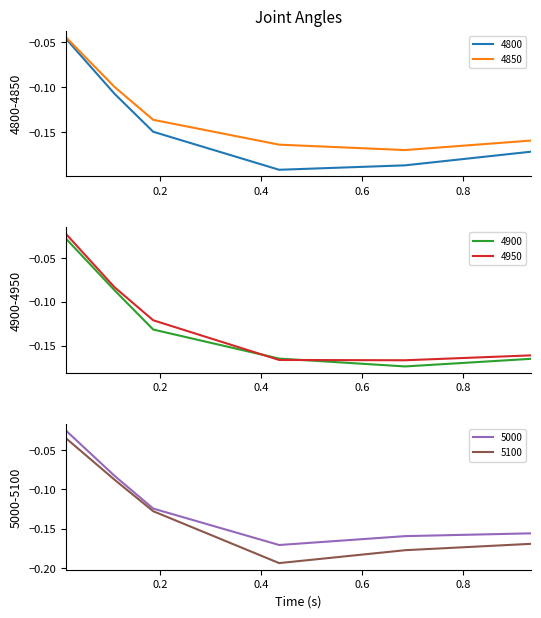

Which series has the largest total across all categories?

5000